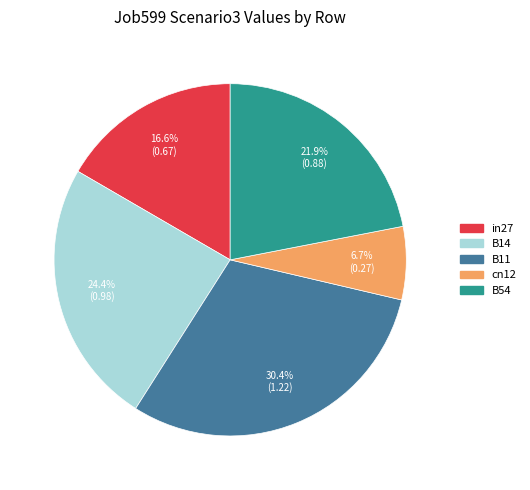

Which slice is the smallest?

cn12